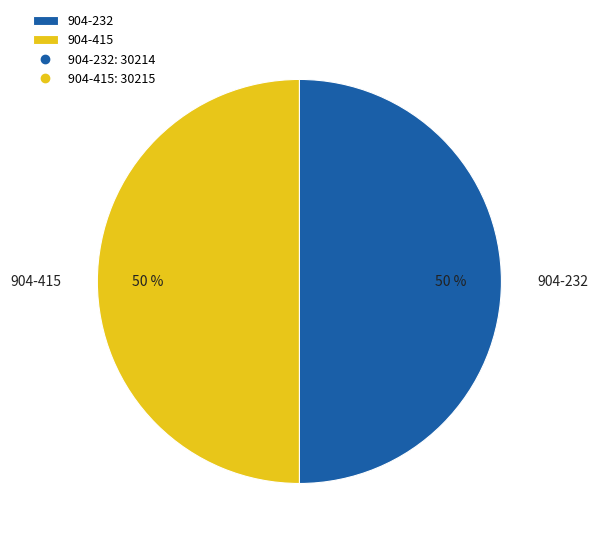

The 904-232 slice represents 50% of the pie. True or false?

True